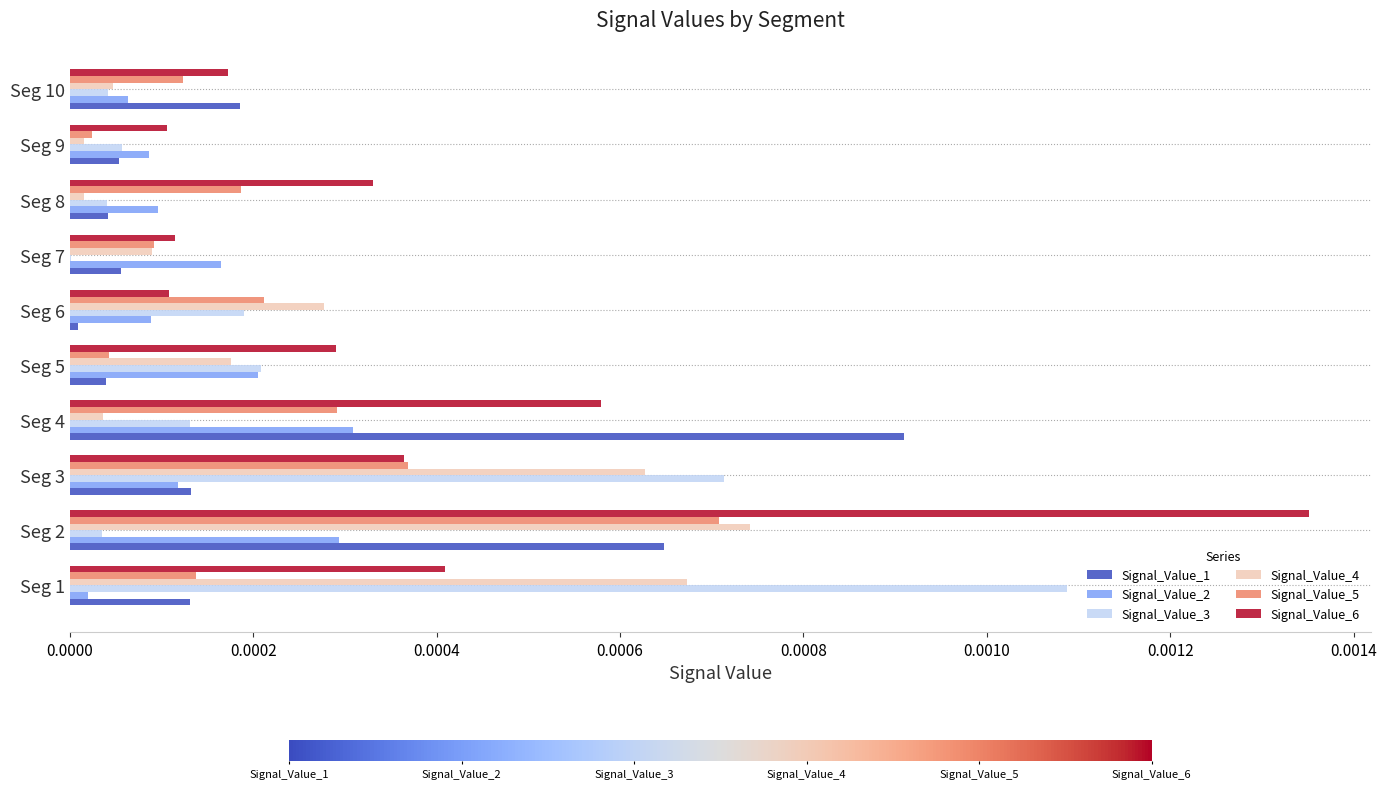

Which series changed the most between Seg 2 and Seg 4?

Signal_Value_6